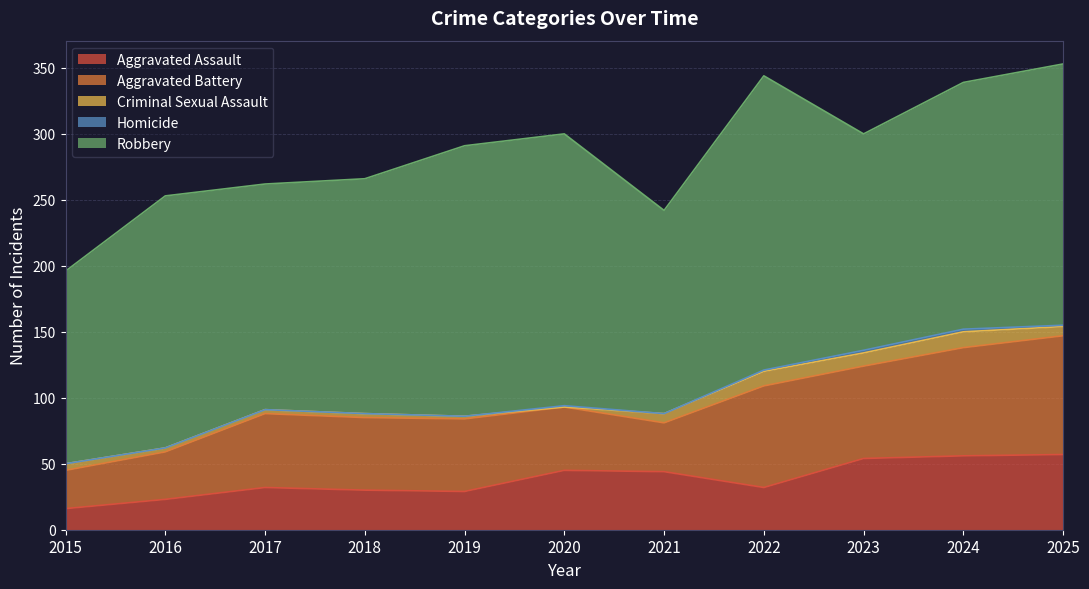

What is the value of the Criminal Sexual Assault point at the 3rd from the left?

3